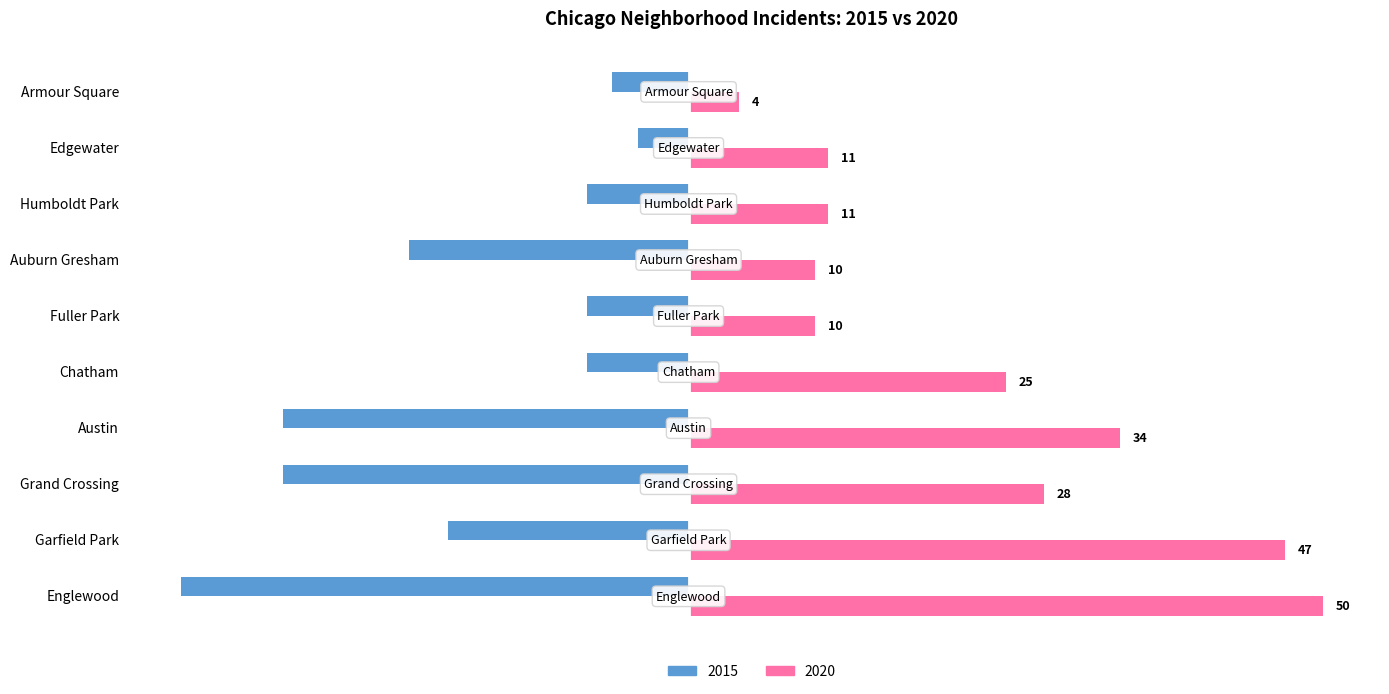

At Edgewater, list the series in order from smallest to largest.

2015, 2020